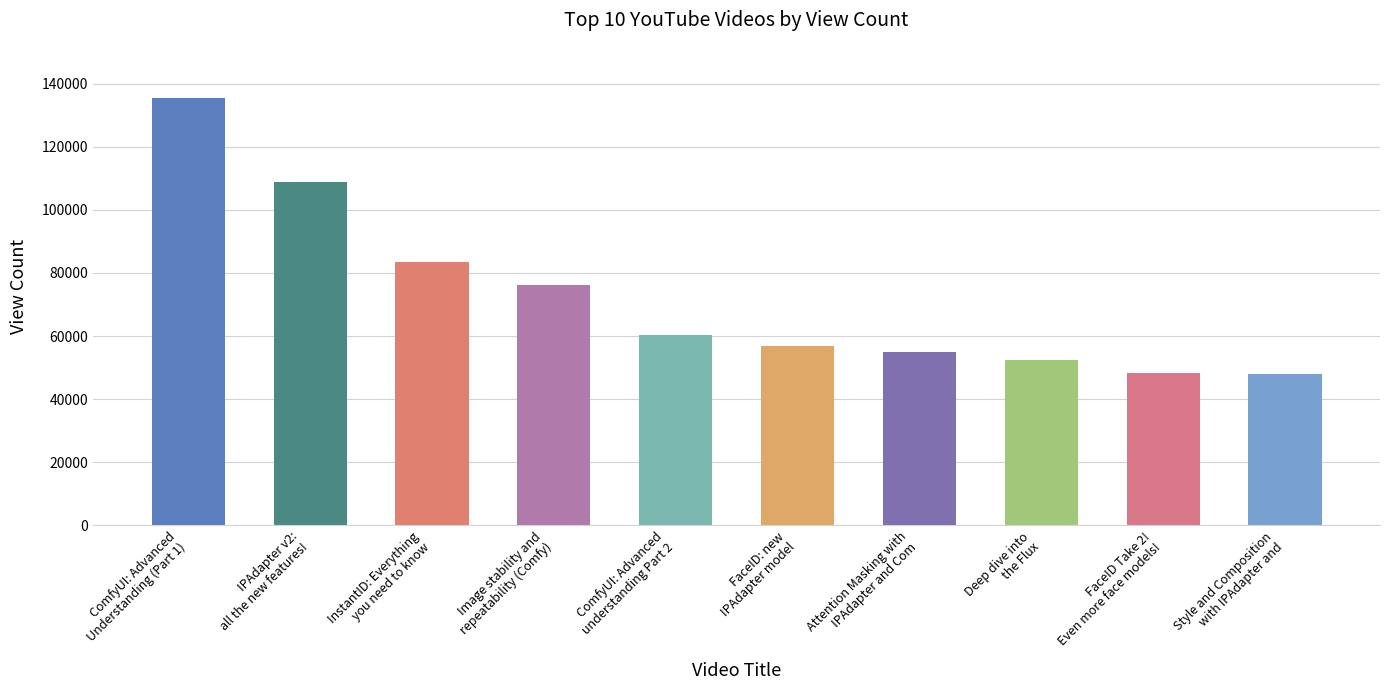

Does the chart contain any negative values?

No